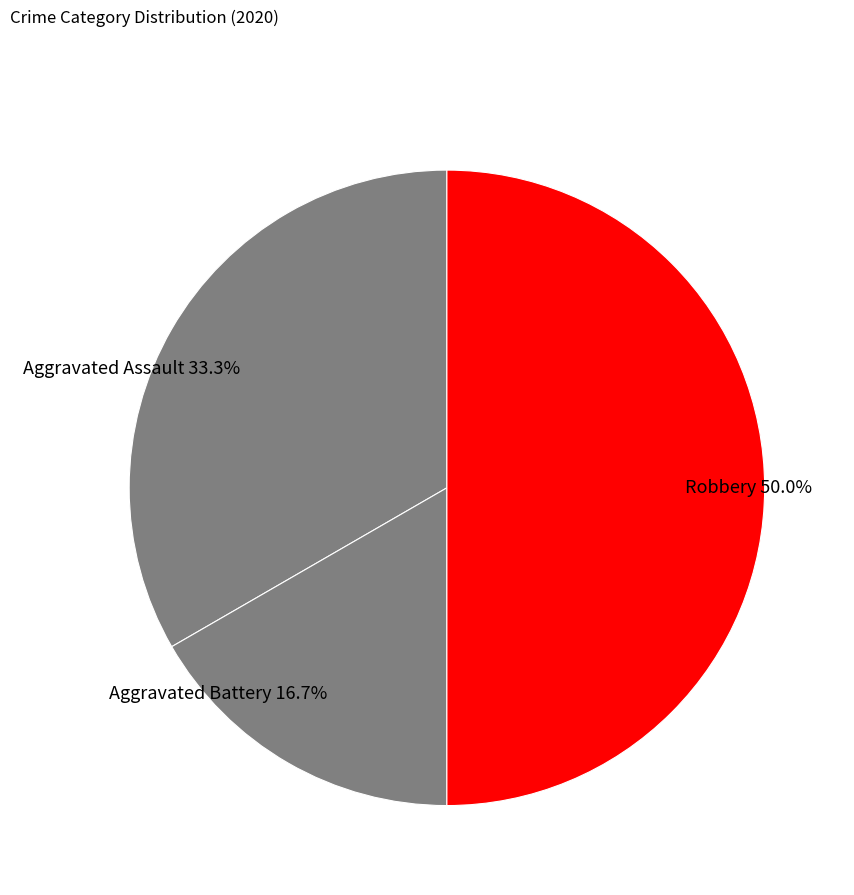

True or false: Robbery accounts for 50% of the total.

True